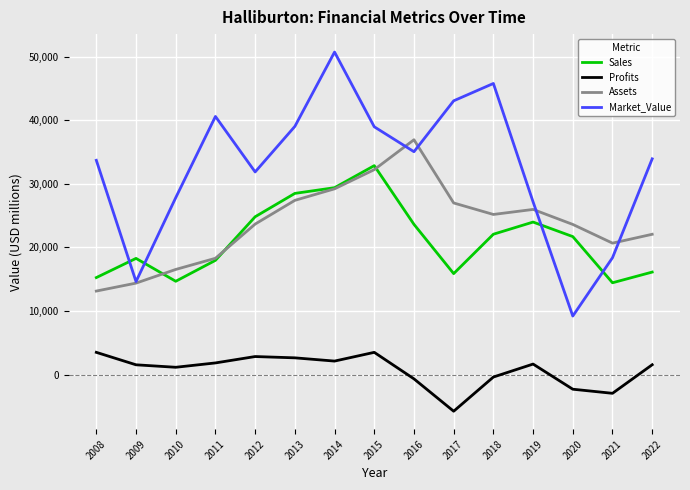

What is the difference between the highest and lowest values at 2017?

48832